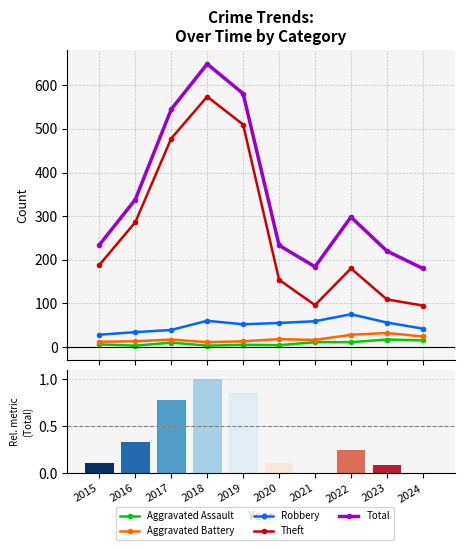

Is the value of Robbery at 2017 greater than the value of Total at 2024?

No